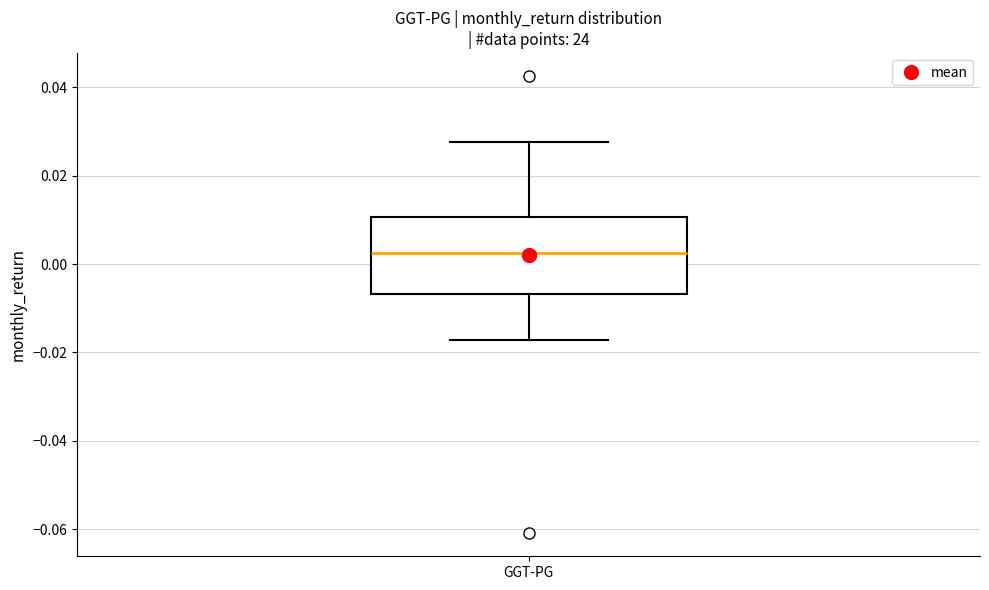

Transcribe this box plot: give where the median line is, the range the box spans, and where the two whiskers end, as read against the y-axis. The values are not printed on the chart, so give them approximately, as read against the axis.

median 0.002, box -0.006 to 0.010, whiskers -0.018 to 0.028